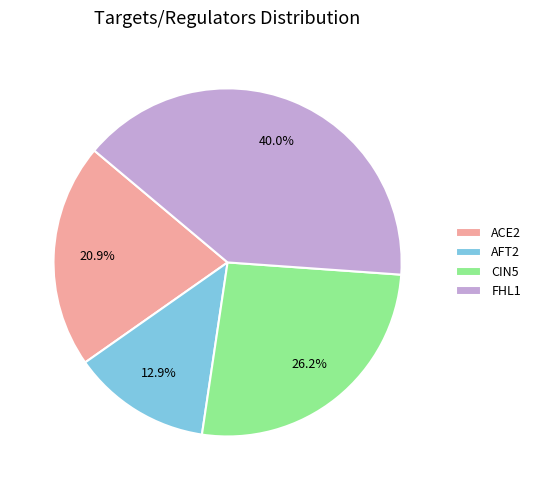

Which has a higher value, FHL1 or AFT2?

FHL1